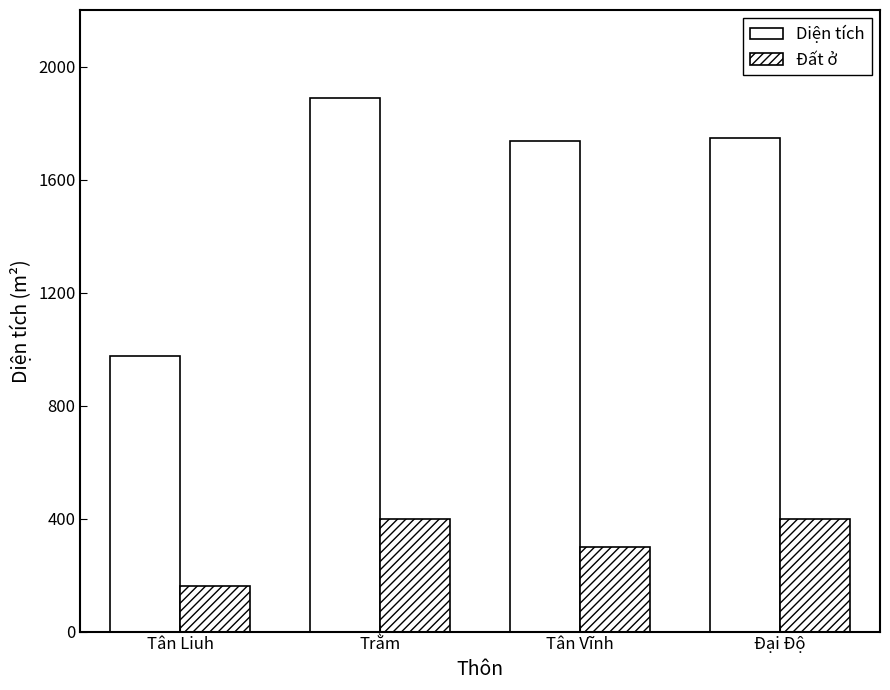

What is the difference between the maximum and minimum values in the Diện tích series?

913.4